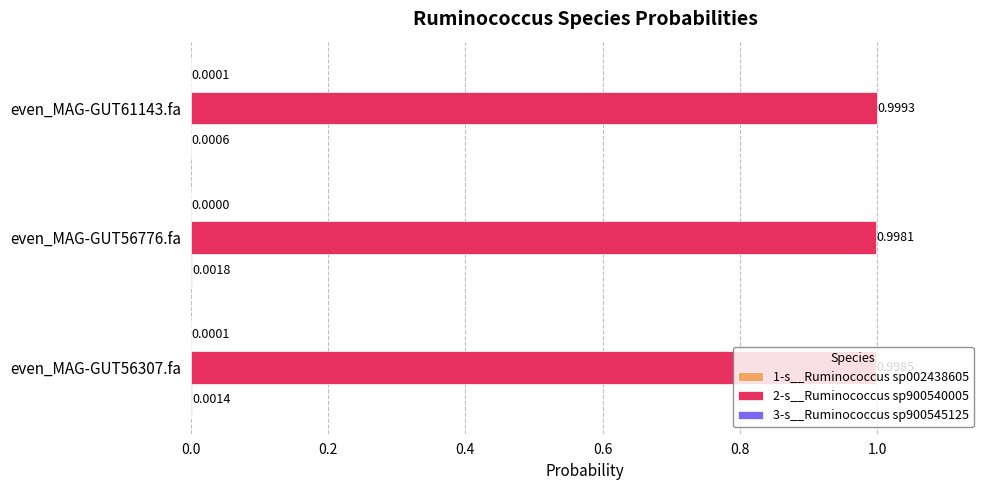

Which series has the largest total across all categories?

2-s__Ruminococcus sp900540005